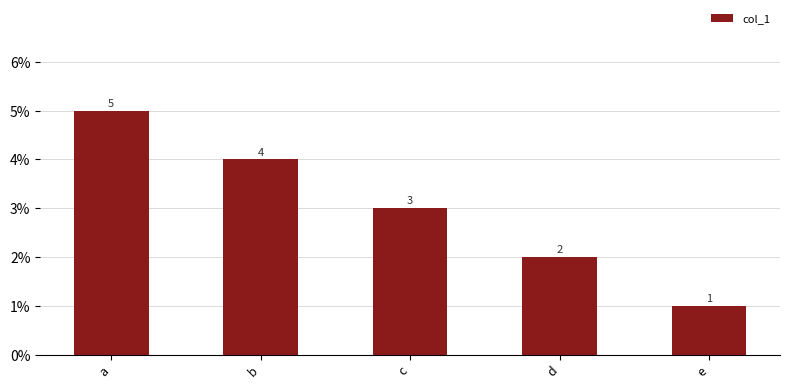

Rank the categories by value from lowest to highest.

e, d, c, b, a